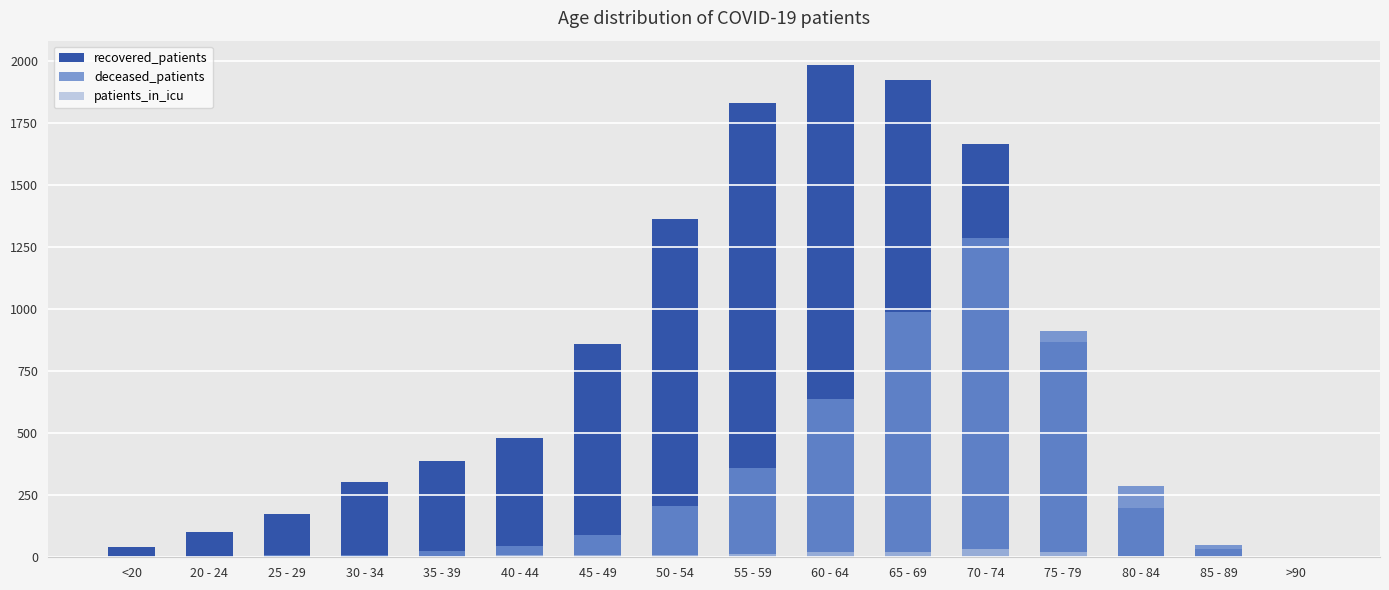

At how many categories does at least one series exceed 1577?

4